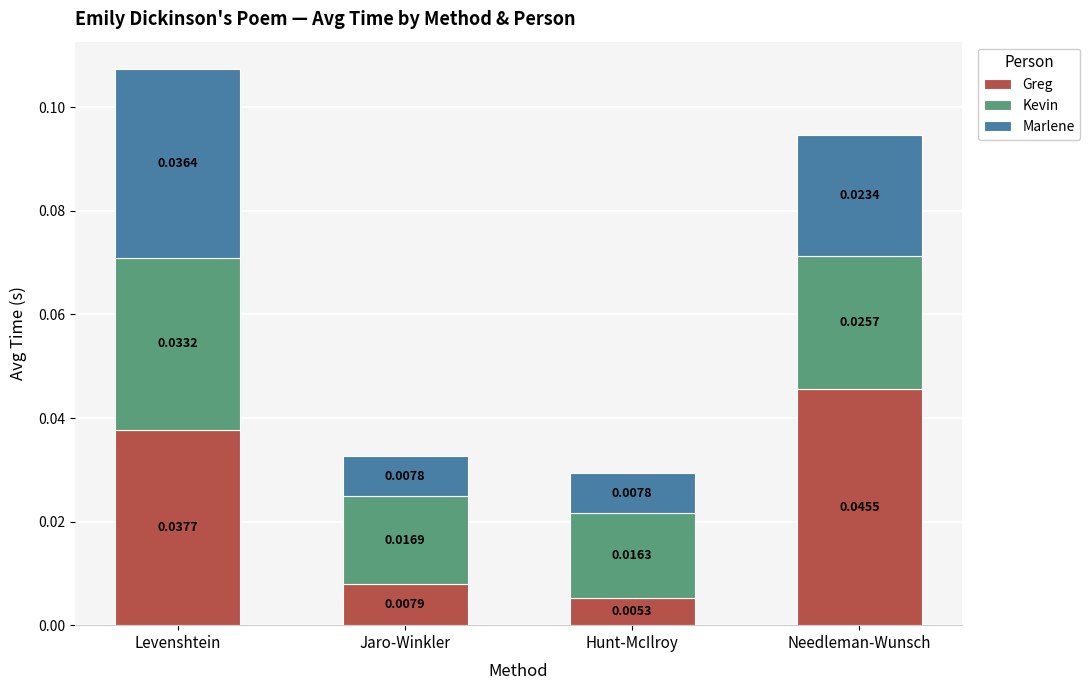

Rank the categories by Greg value from highest to lowest.

Needleman-Wunsch, Levenshtein, Jaro-Winkler, Hunt-McIlroy